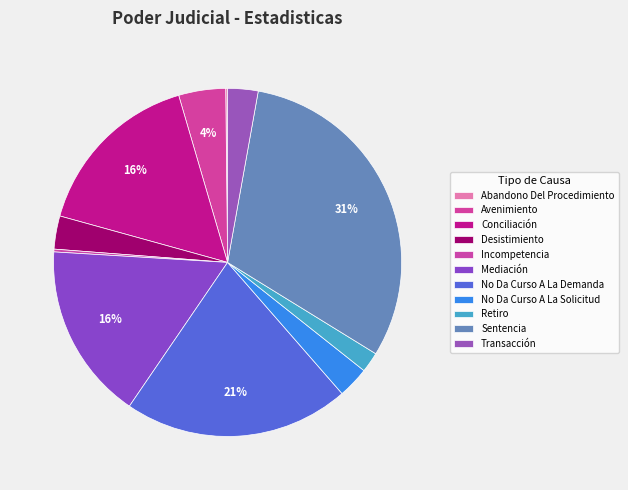

To the nearest percent, what is the difference between the largest and smallest slice percentages?

31%